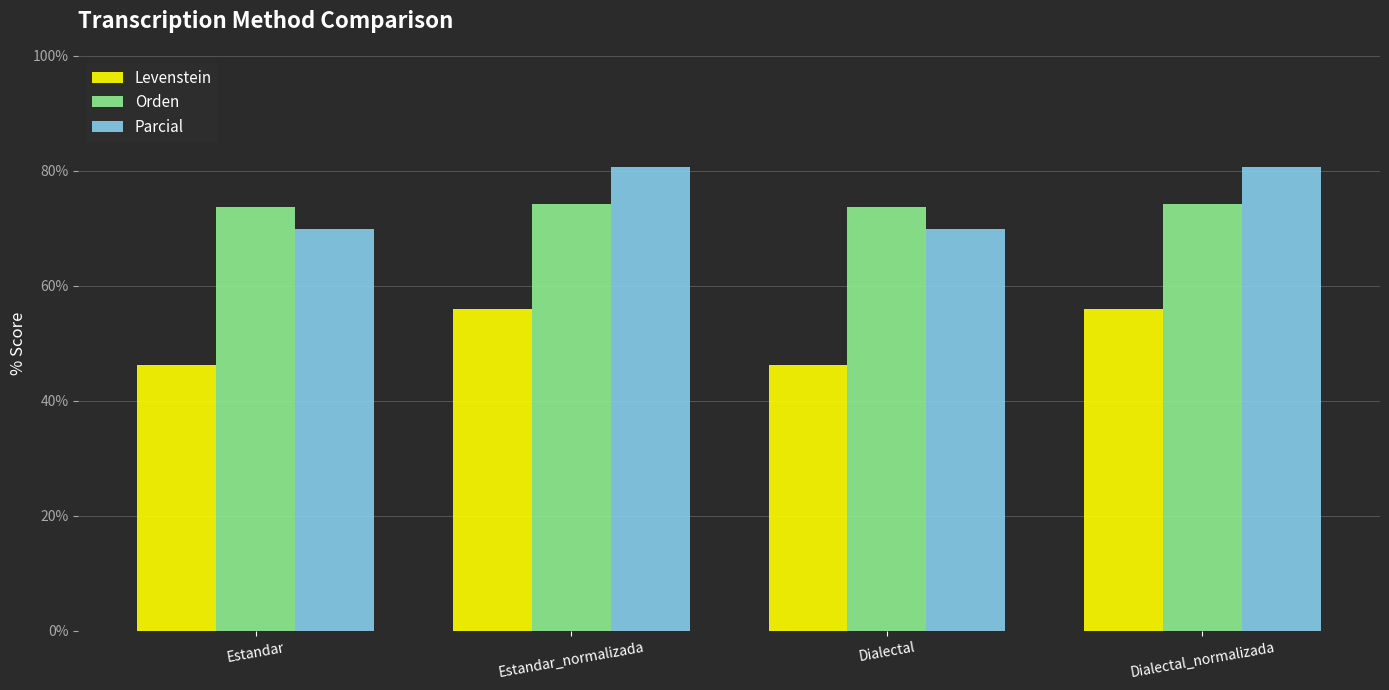

How many bars are there in total?

12